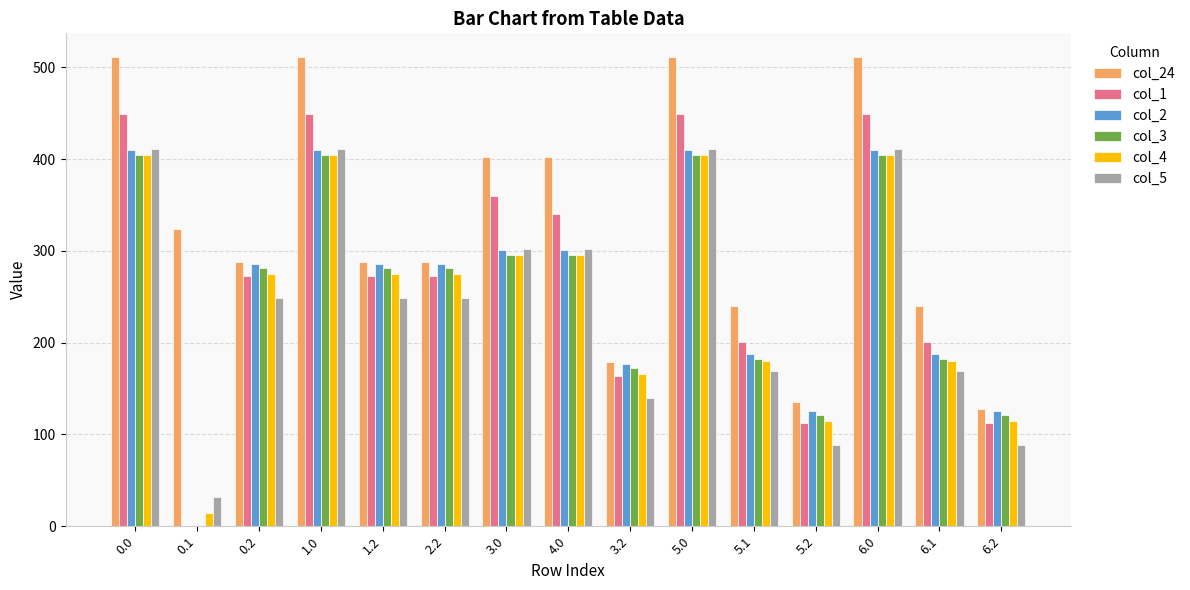

What is the sum of the col_2 values at 5.0 and 6.0?

820.7